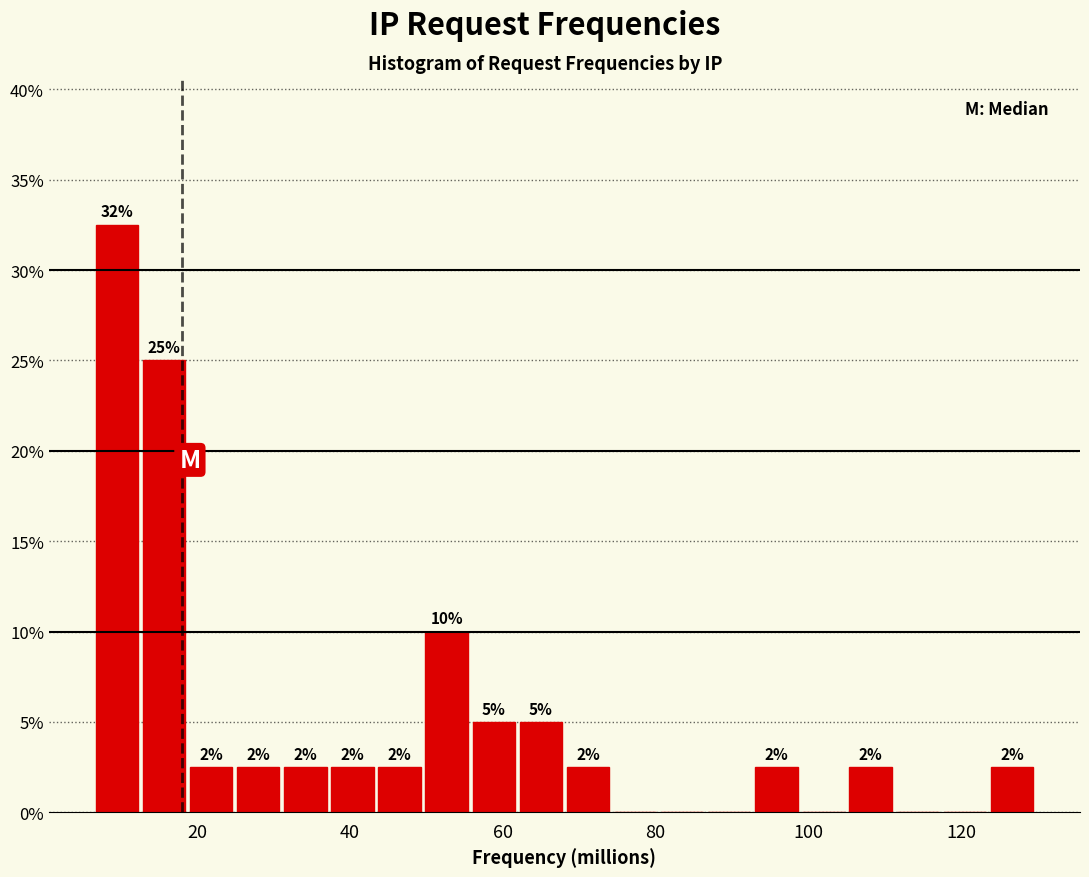

Around what value on the x-axis is the tallest bar? Give the approximate position of its centre, as read against the axis.

10